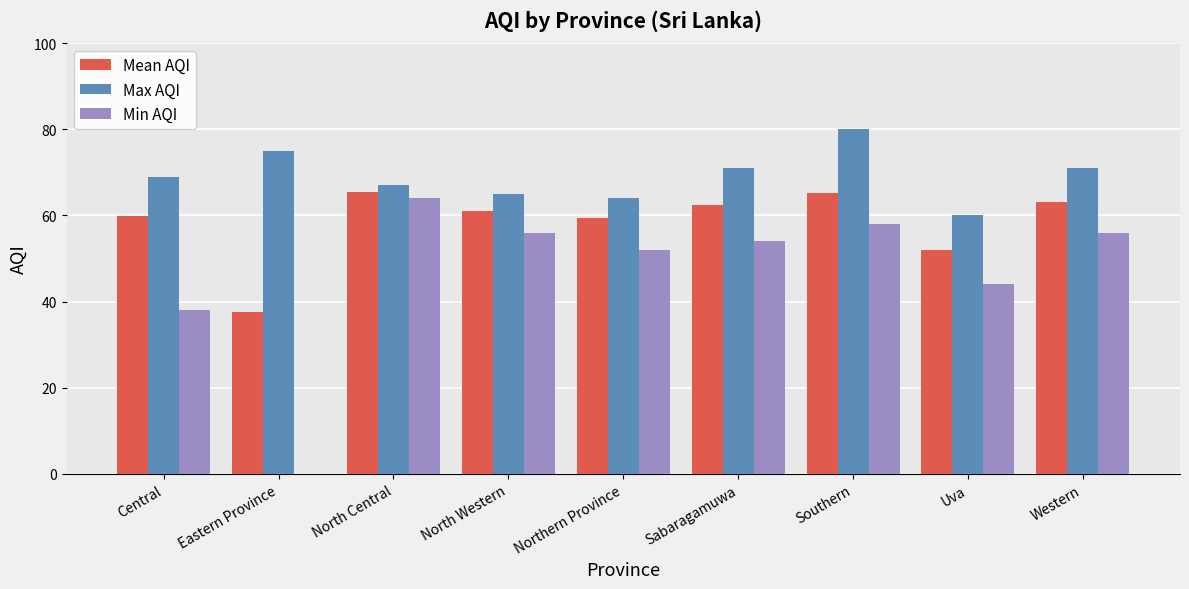

How many data points does each series have?

9